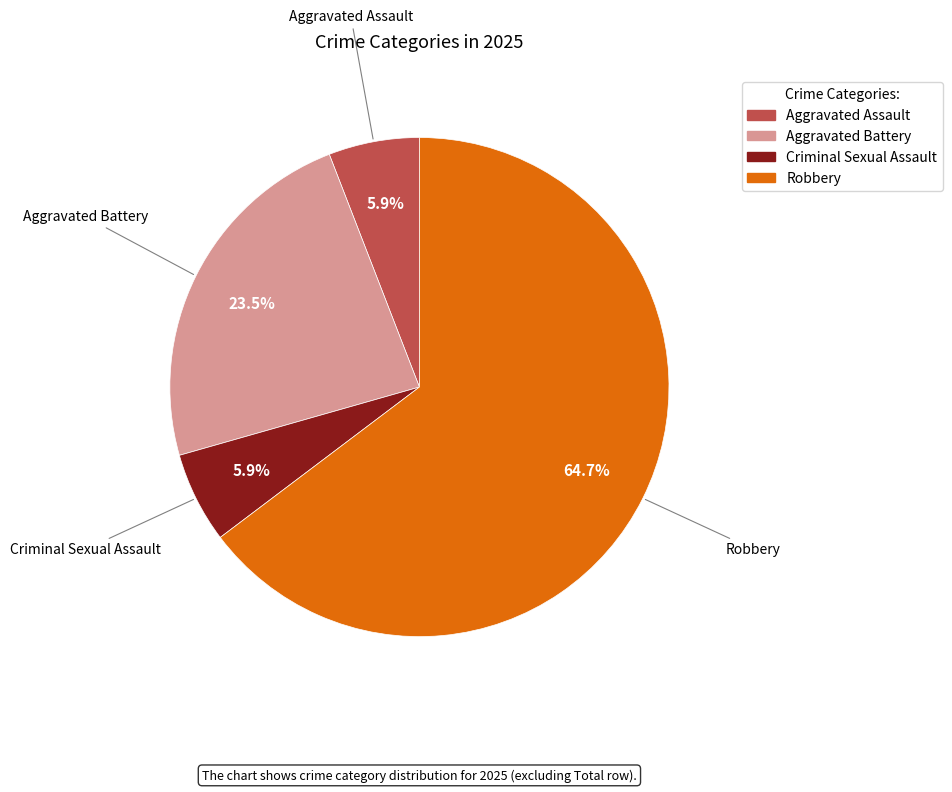

Is it true that Aggravated Assault is 18% of the pie?

False